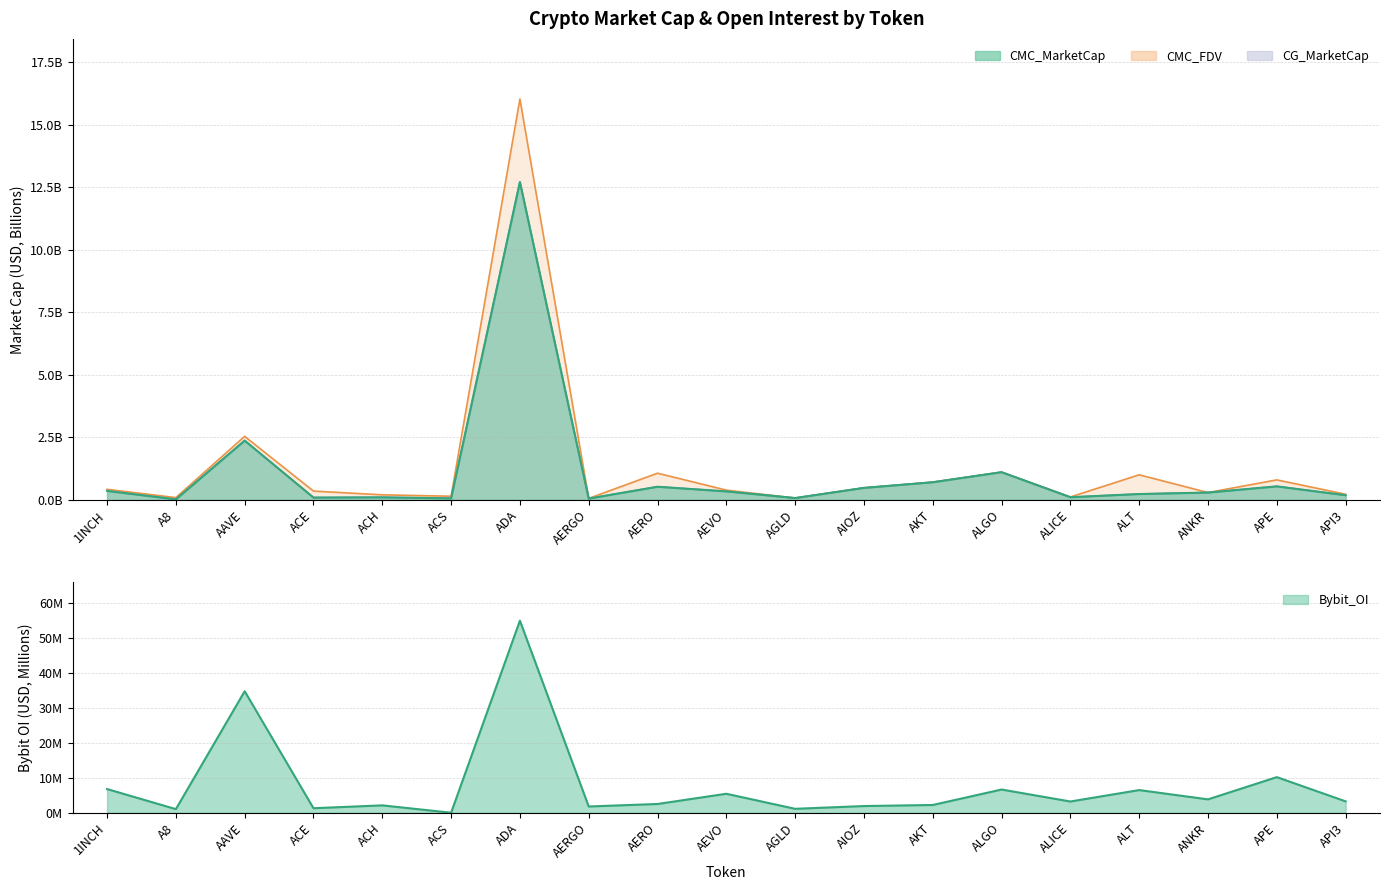

What are all the series names shown in the legend?

CMC_MarketCap, CMC_FDV, CG_MarketCap, Bybit_OI